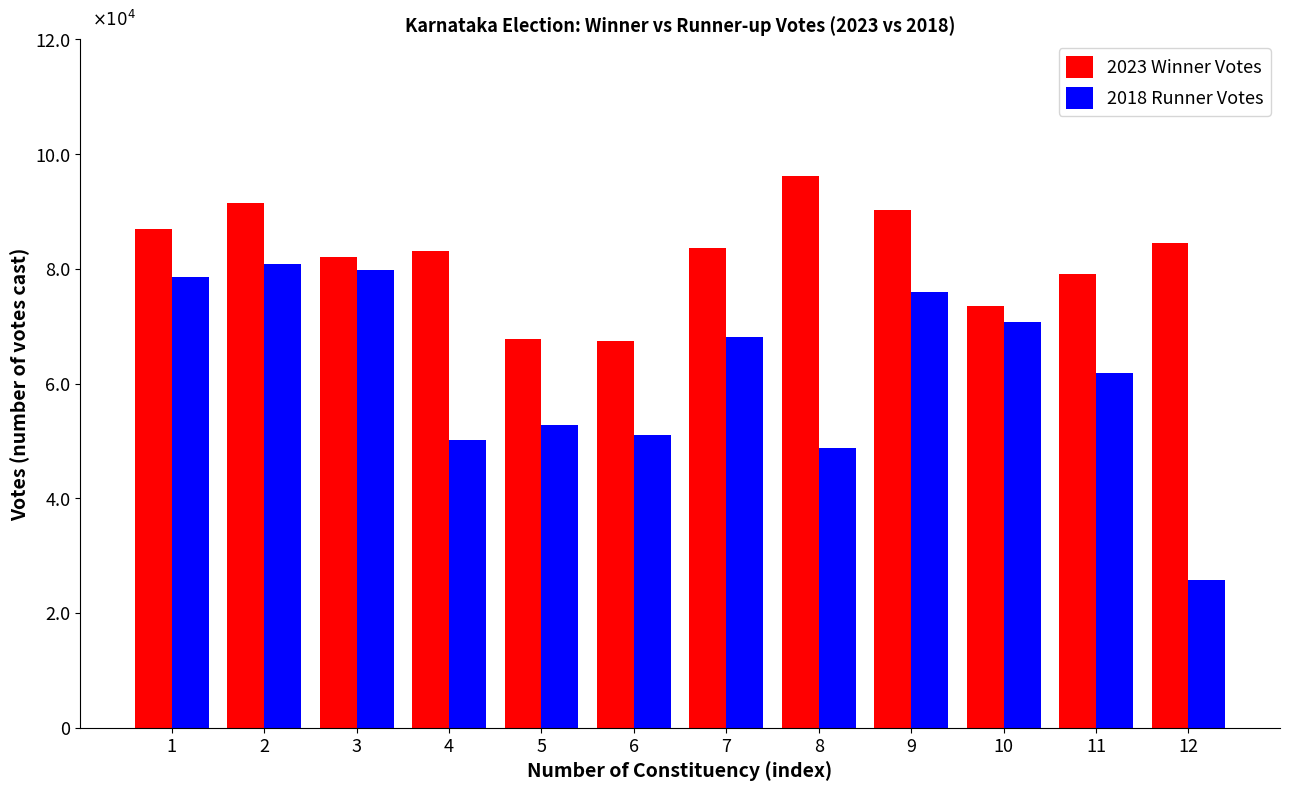

List the series in order of their overall mean, highest first.

2023 Winner Votes, 2018 Runner Votes